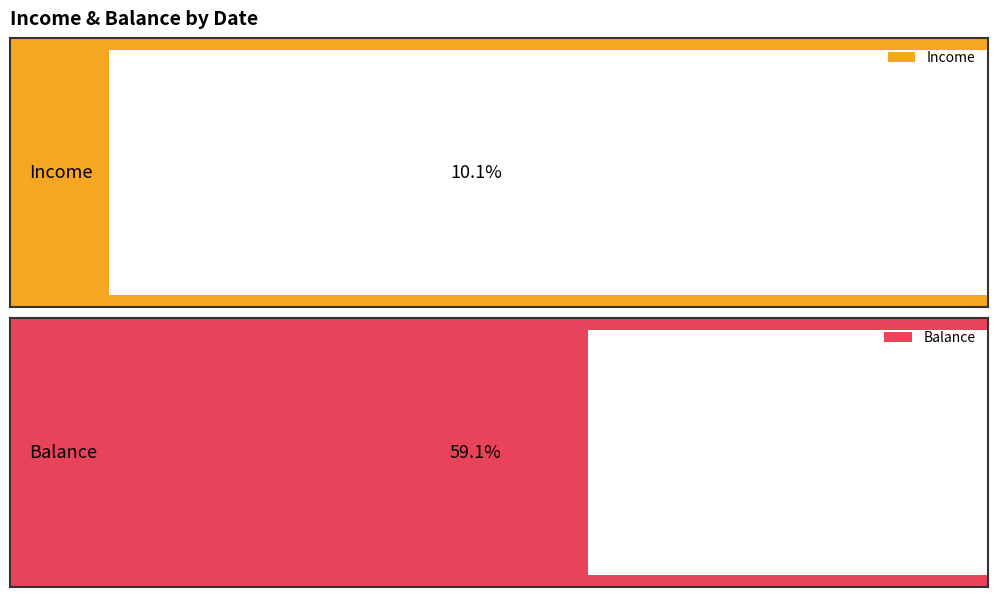

What is the minimum value for Balance?

1878